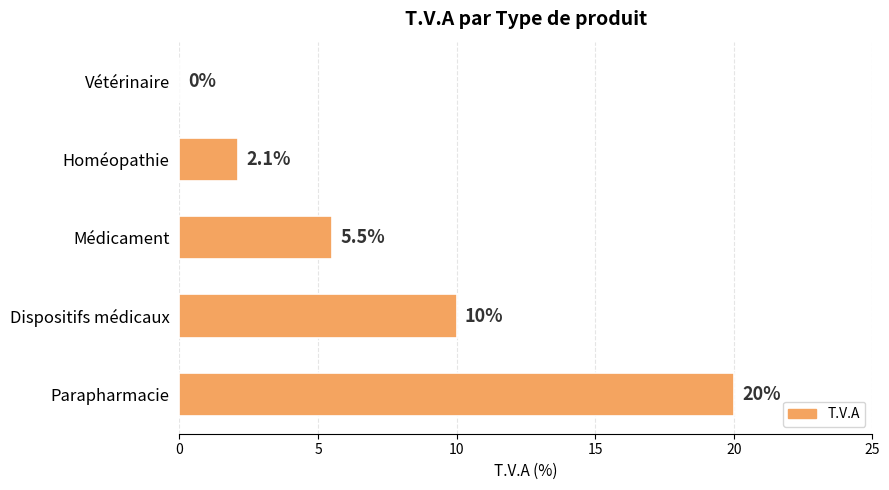

Count the number of data series in this chart.

1